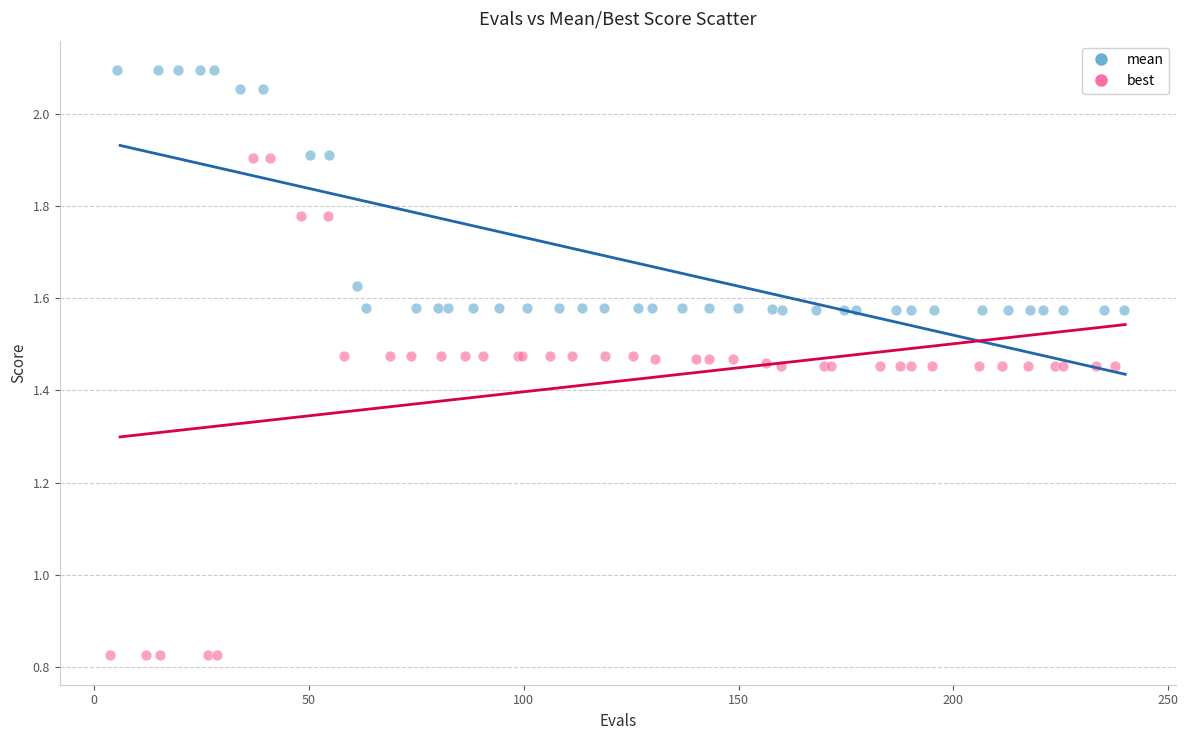

Which series contains the highest Y value?

mean